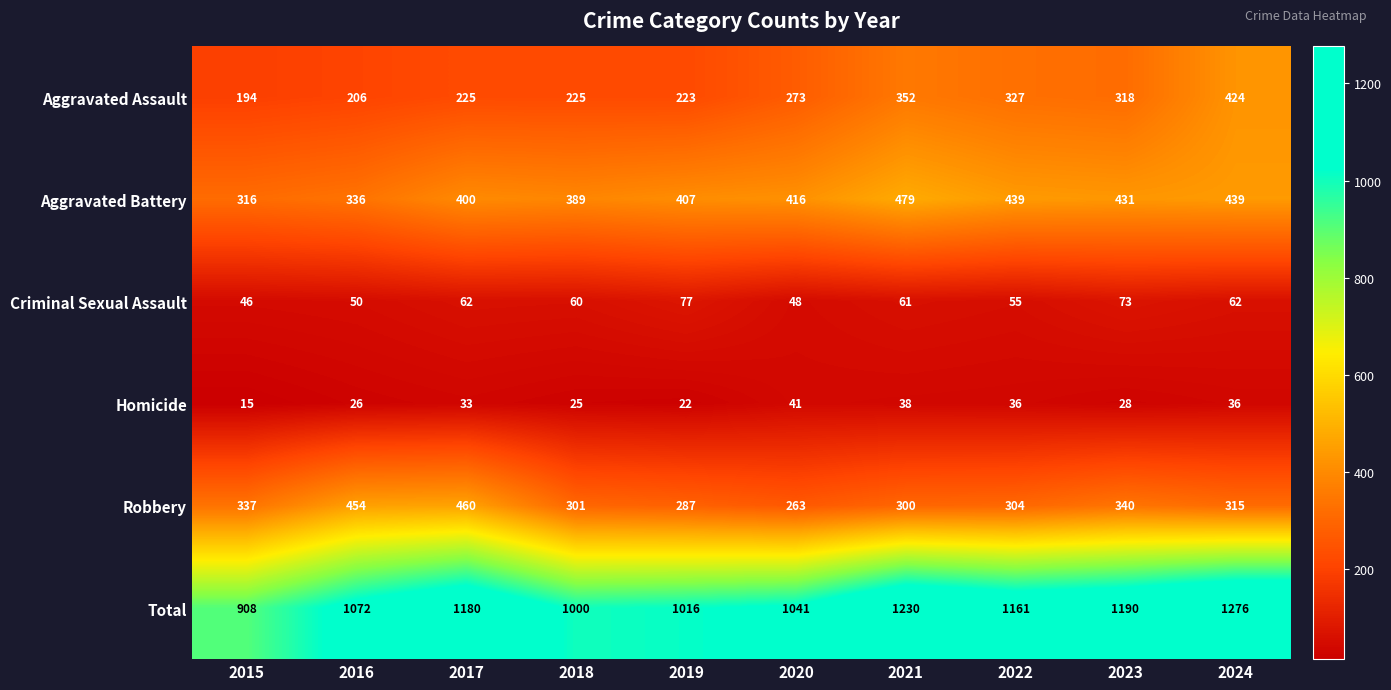

Which series changed the most between 2015 and 2020?

Total